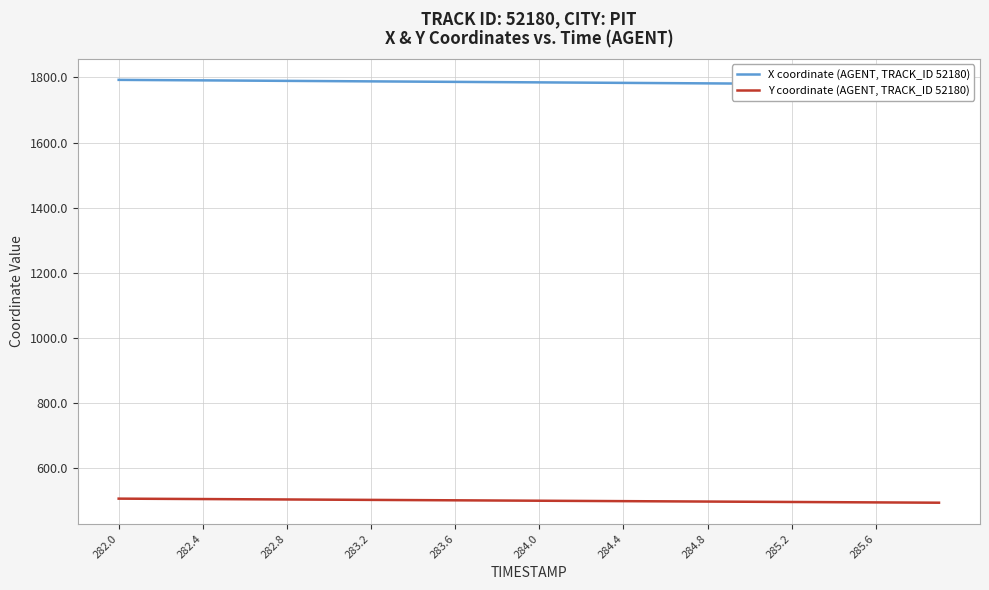

Does the chart display data point markers on the line(s)?

No